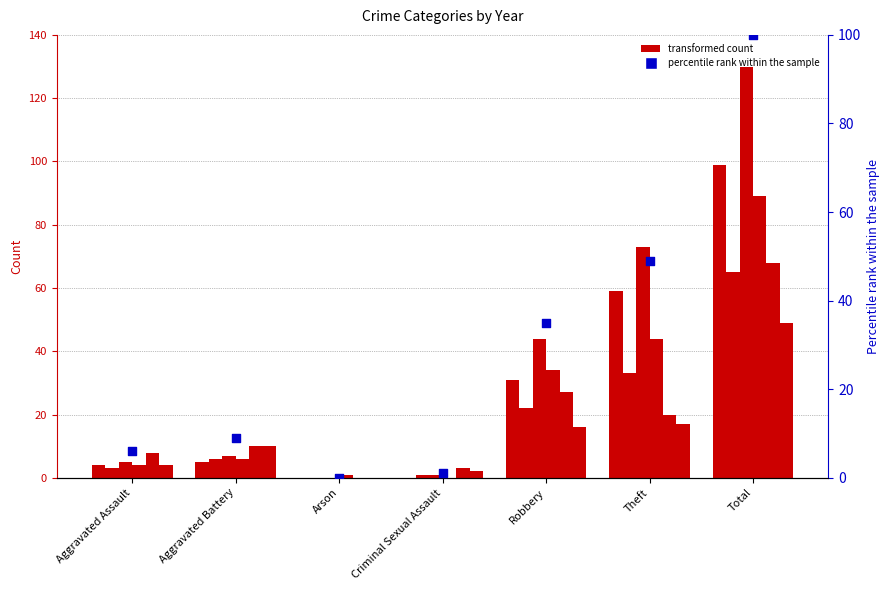

Between Aggravated Assault and Arson, which is larger?

Aggravated Assault